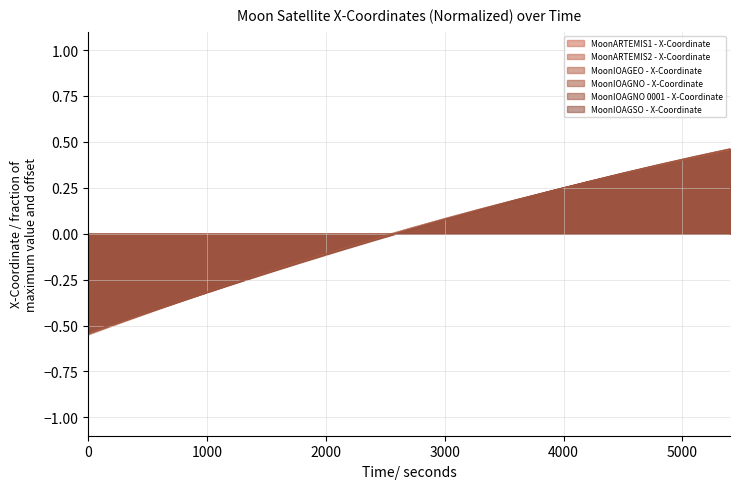

What is the total value across all series at 0.0?

-3.2